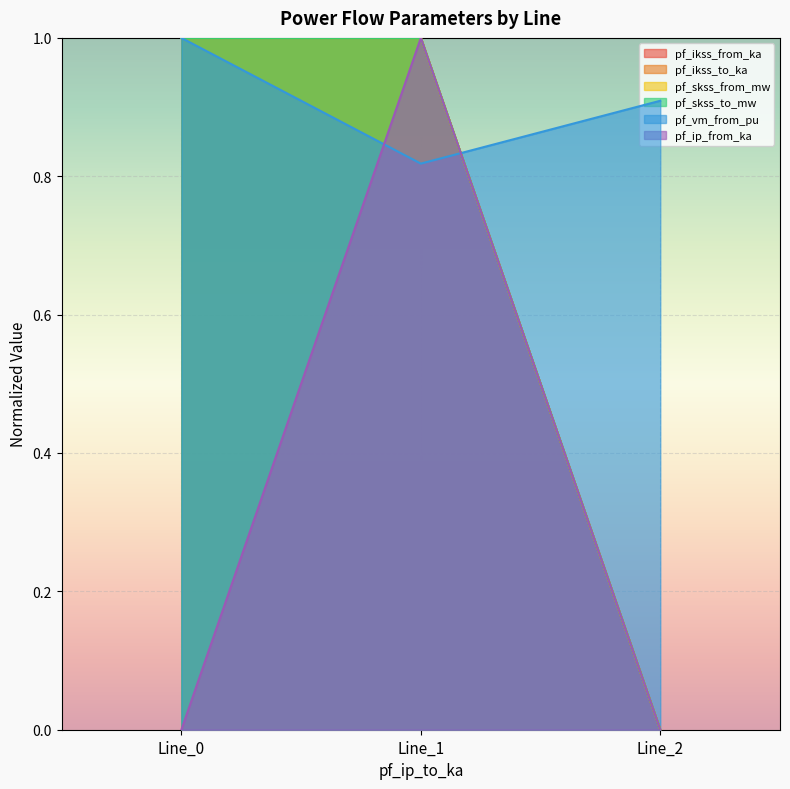

What is the spread (max minus min) of values at 0?

1.0